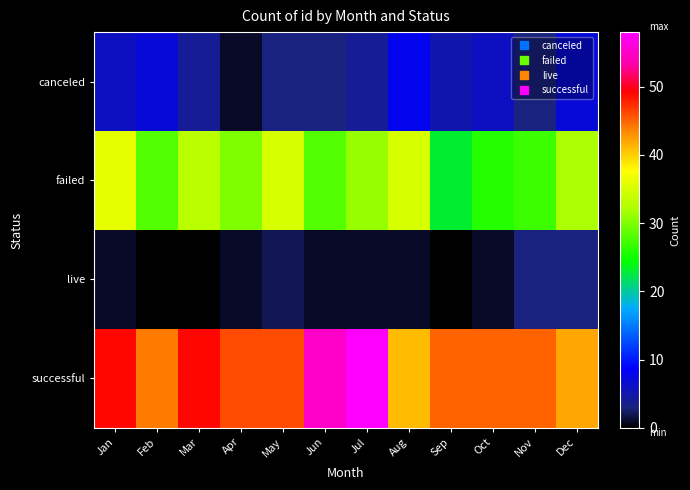

Which has a higher value, May or Jun?

May